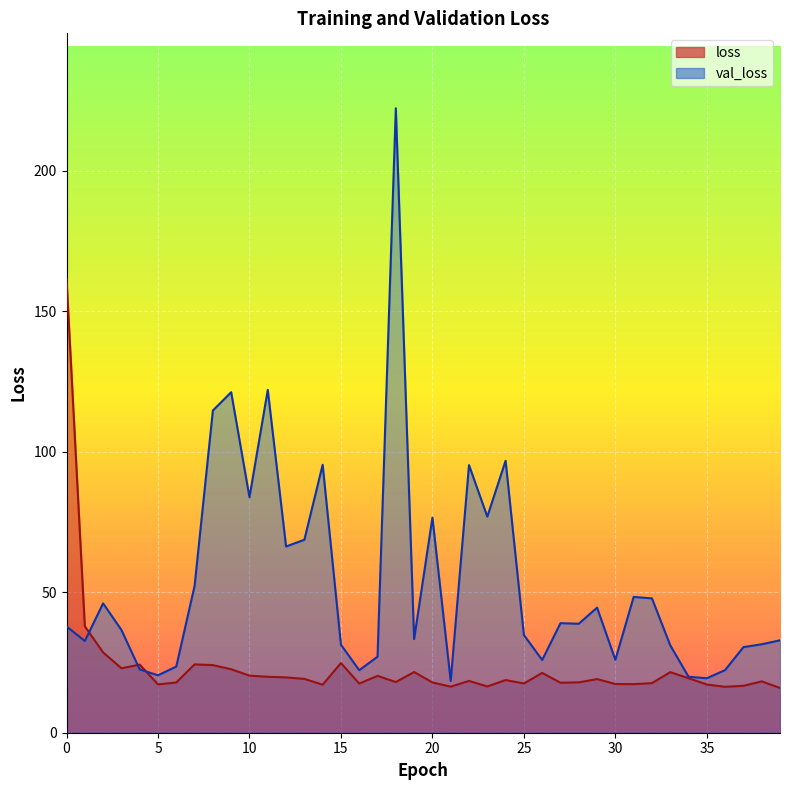

The value of val_loss at 18 is 222.3. True or false?

True